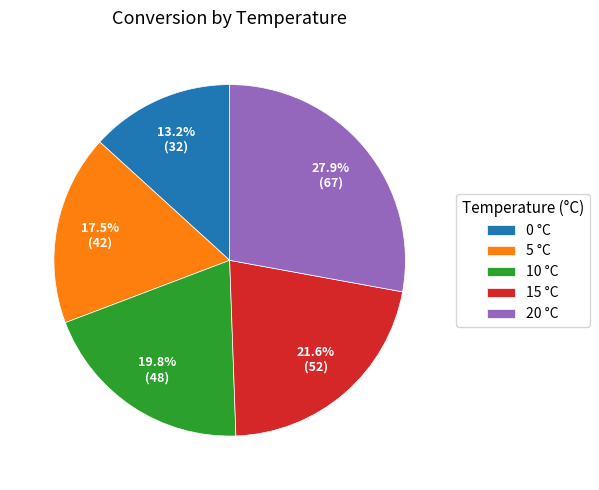

Is there any slice that represents more than half of the pie?

No